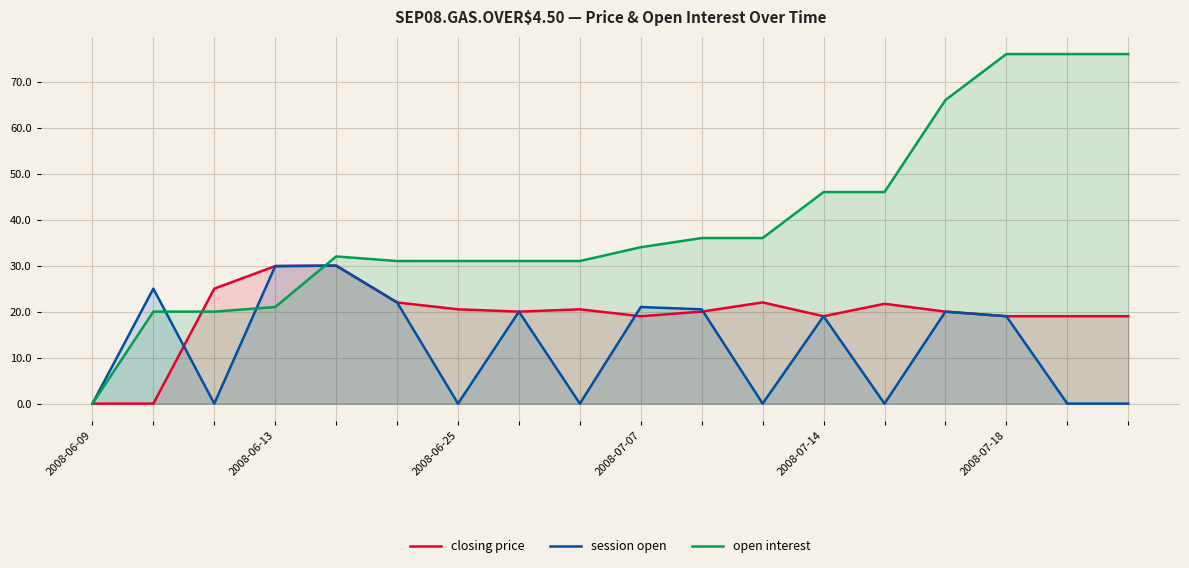

Between 2008-06-09 and 2008-07-14, which series saw the biggest shift?

open interest